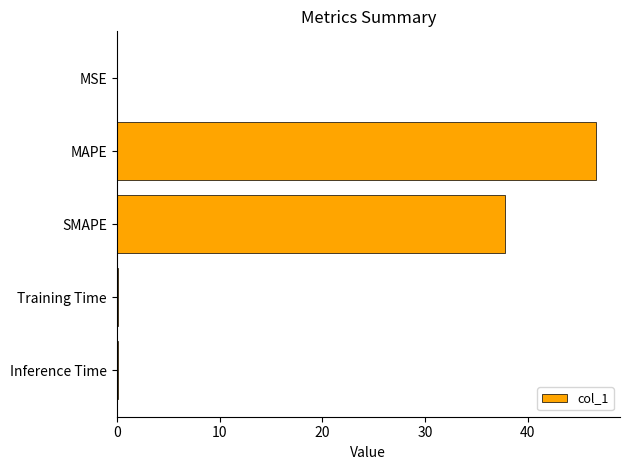

What is the sum of all values?

84.6